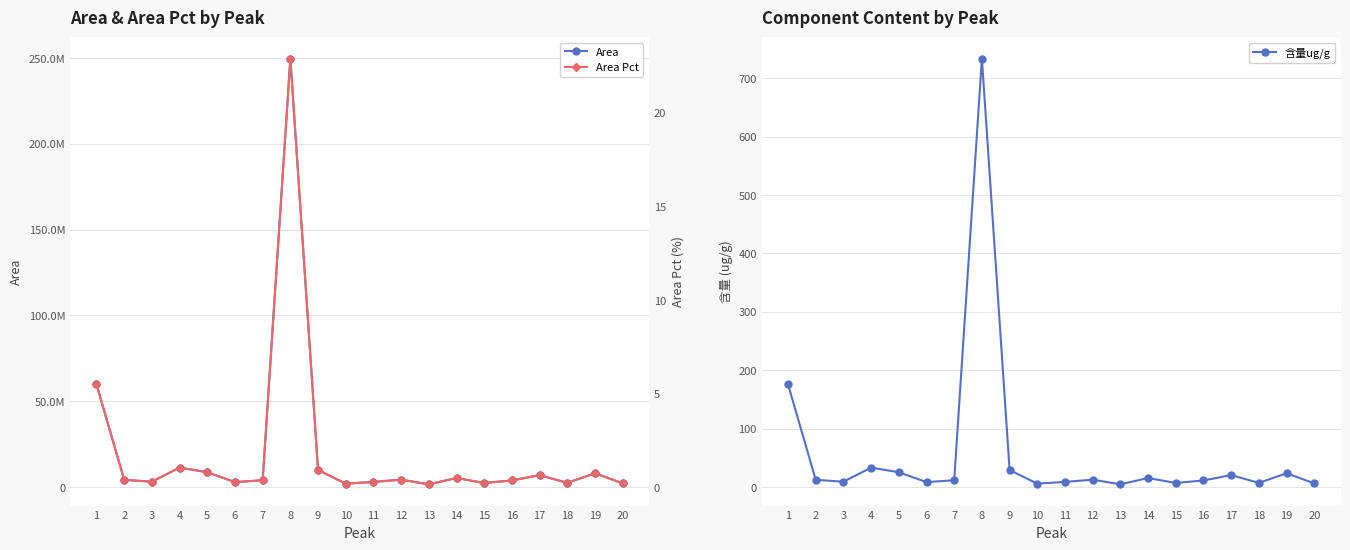

What is the average value of the Area Pct series?

1.8